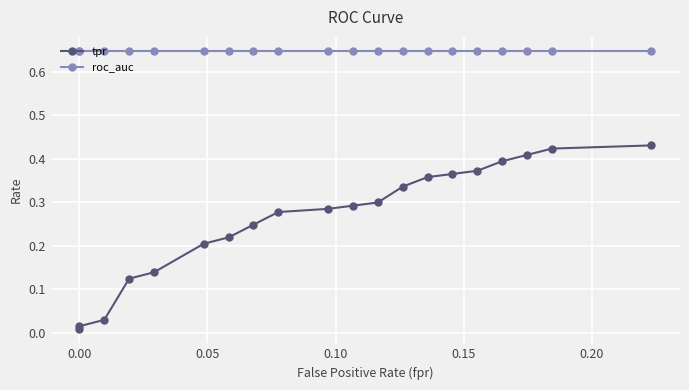

True or false: tpr and roc_auc intersect in this chart.

False